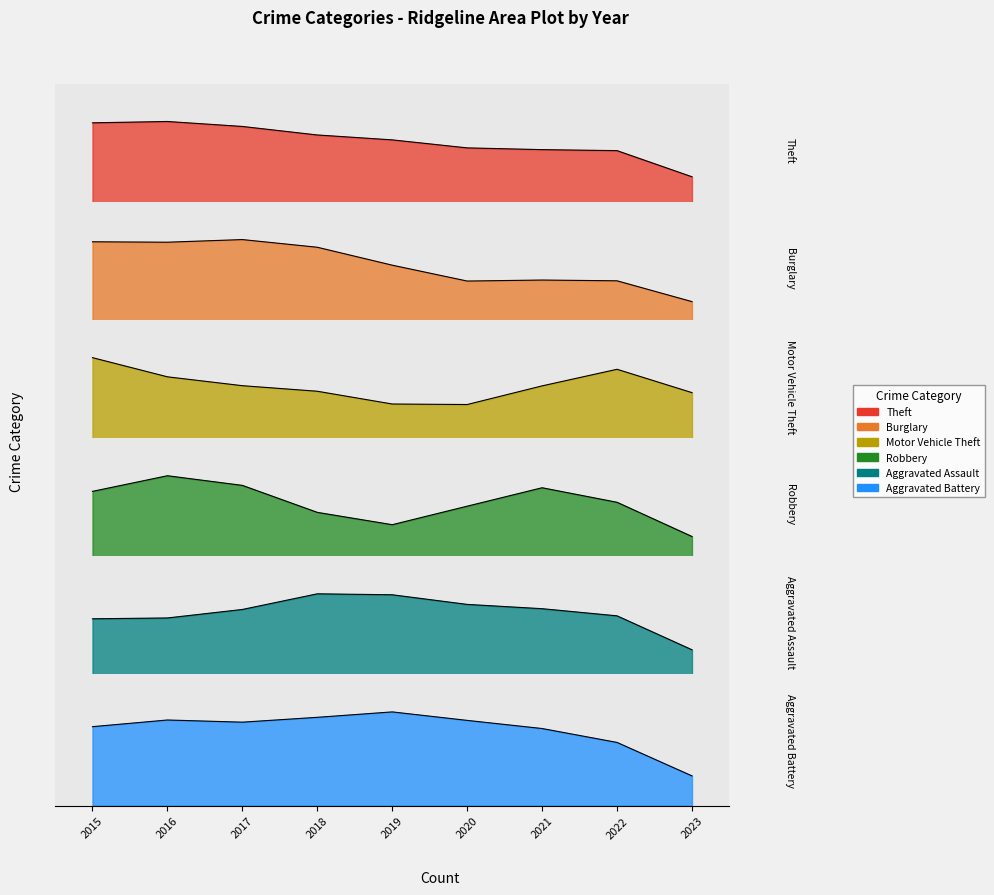

How many data points does each series have?

9